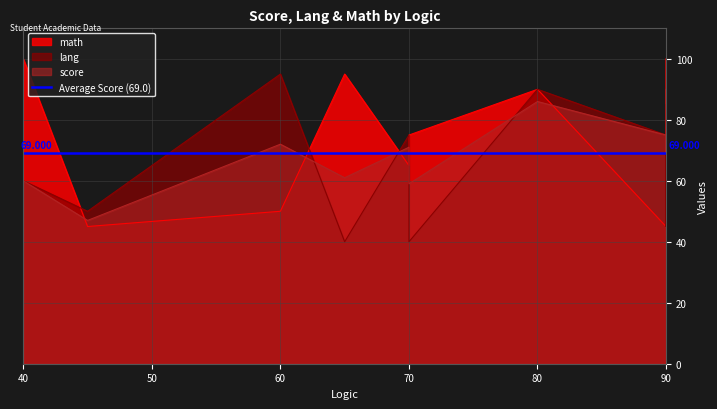

What is the spread (max minus min) of values at 40?

40